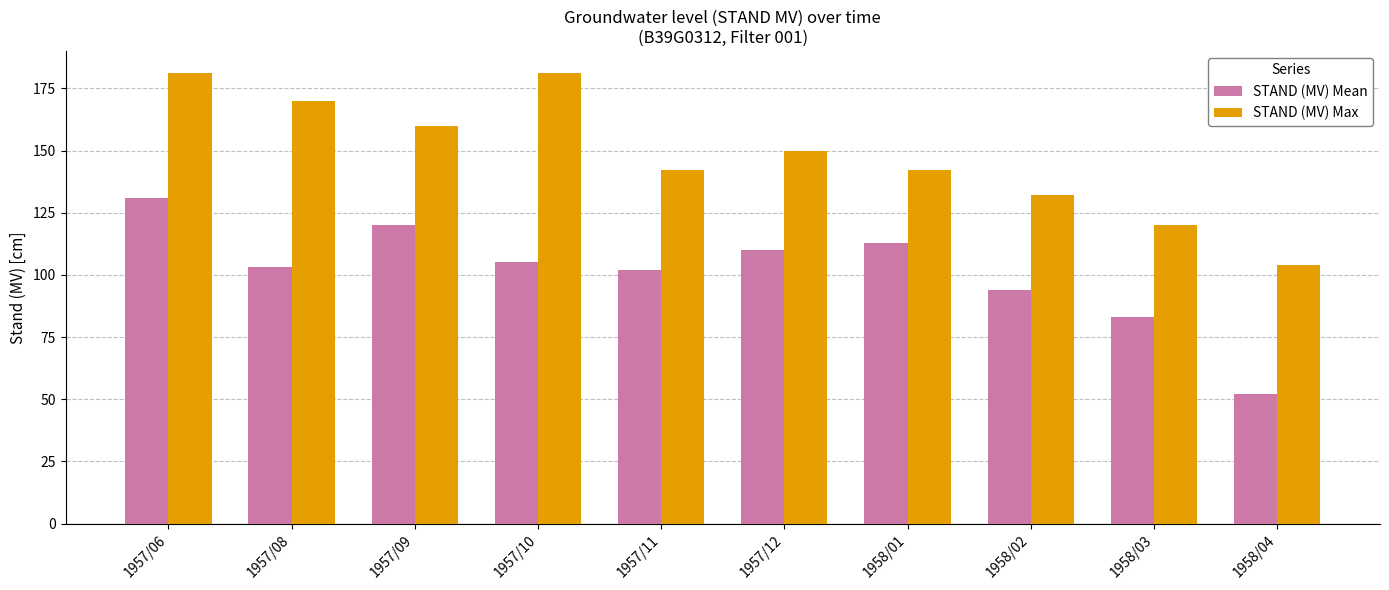

How many series are shown in this chart?

2